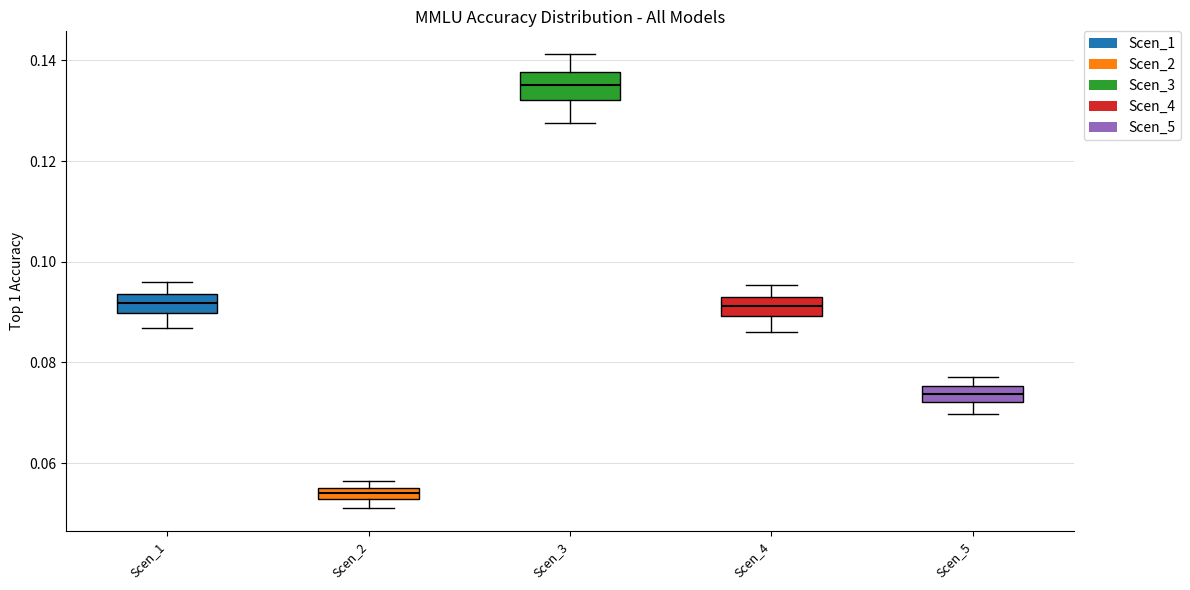

Which box has the lowest median line?

Scen_2